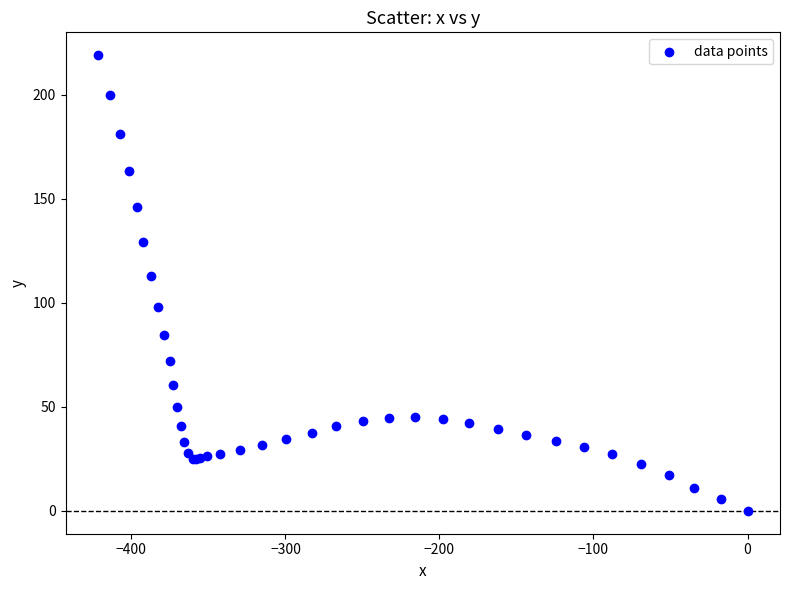

What Y value in the scatter plot is closest to 109?

113.1